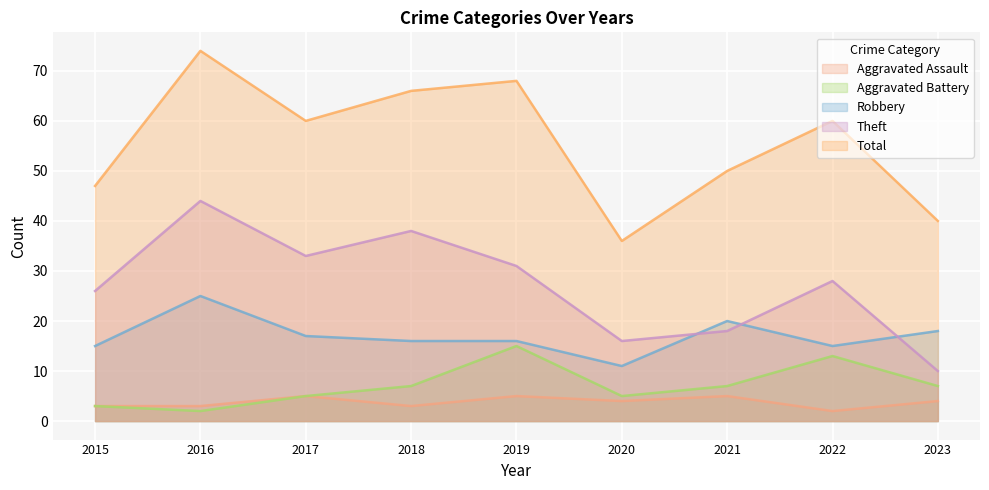

True or false: Aggravated Assault and Robbery intersect in this chart.

False